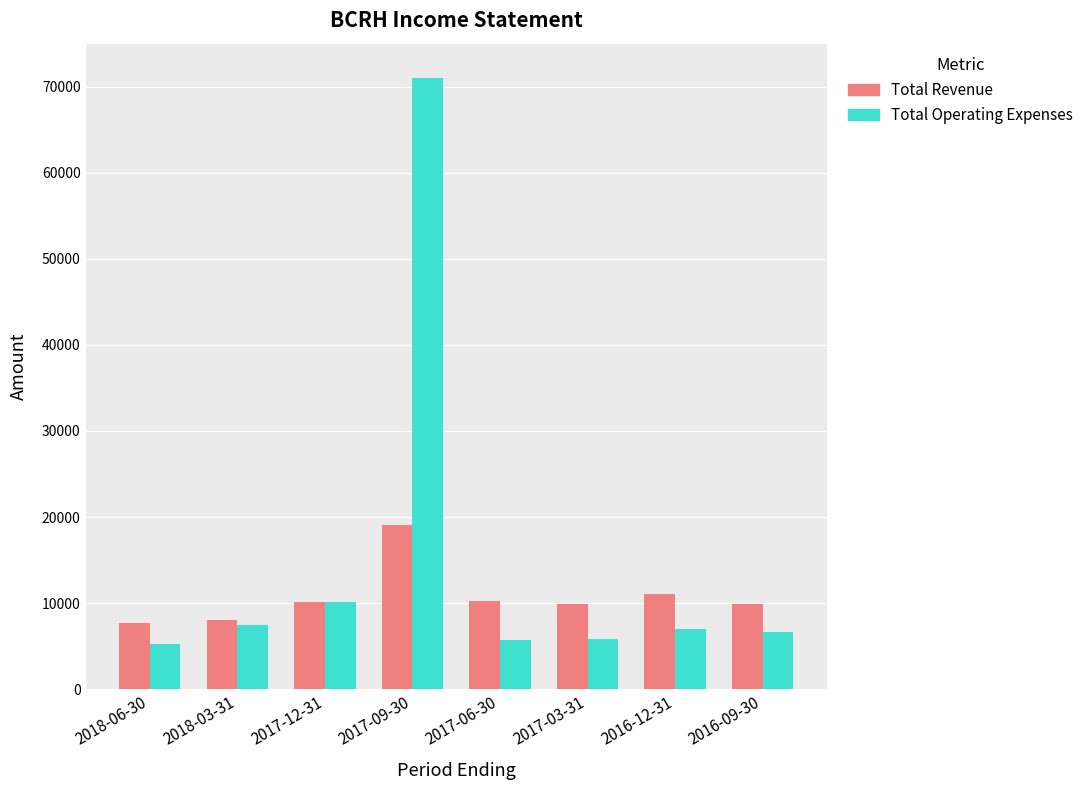

Where is Total Operating Expenses nearest to the value 38100?

2017-12-31